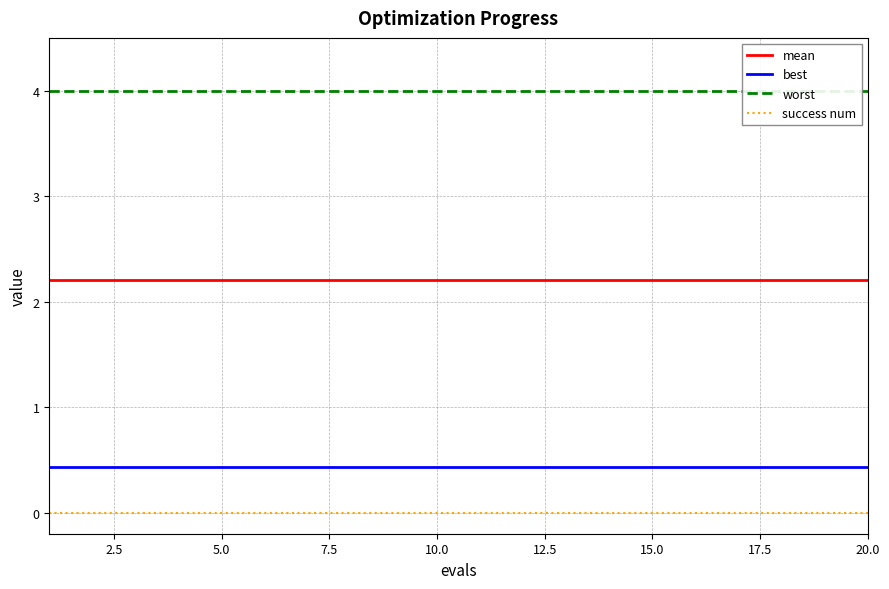

Which series has the largest total across all categories?

worst